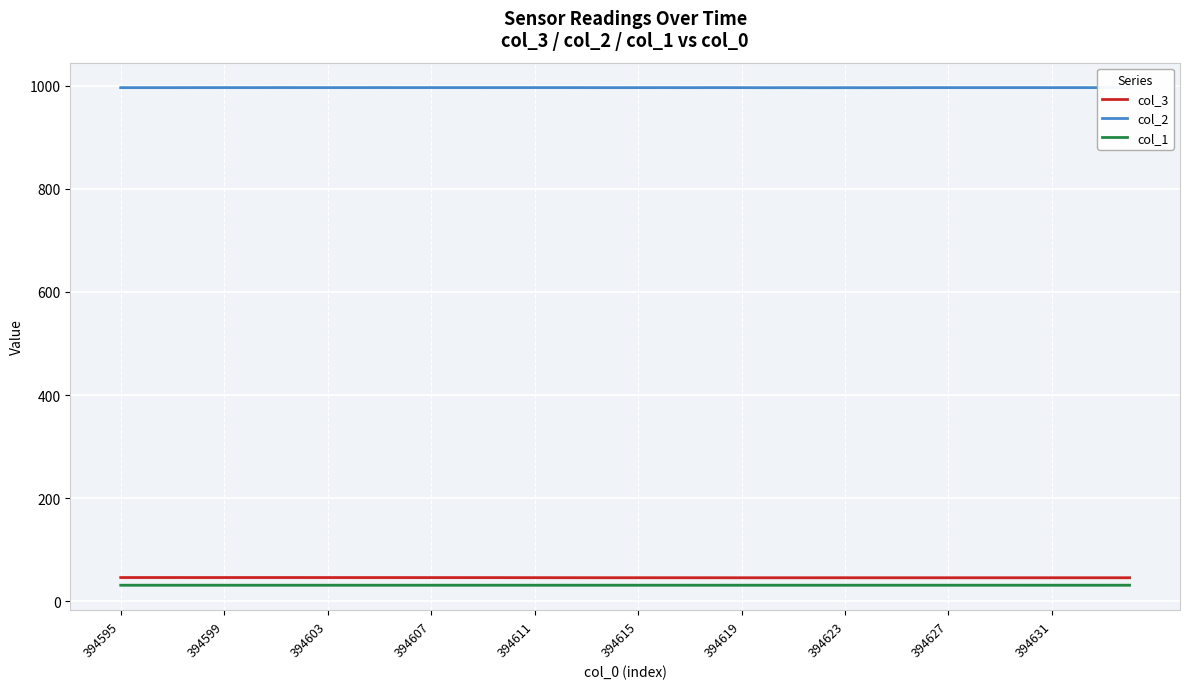

What is the label of the 1st point from the left?

394595